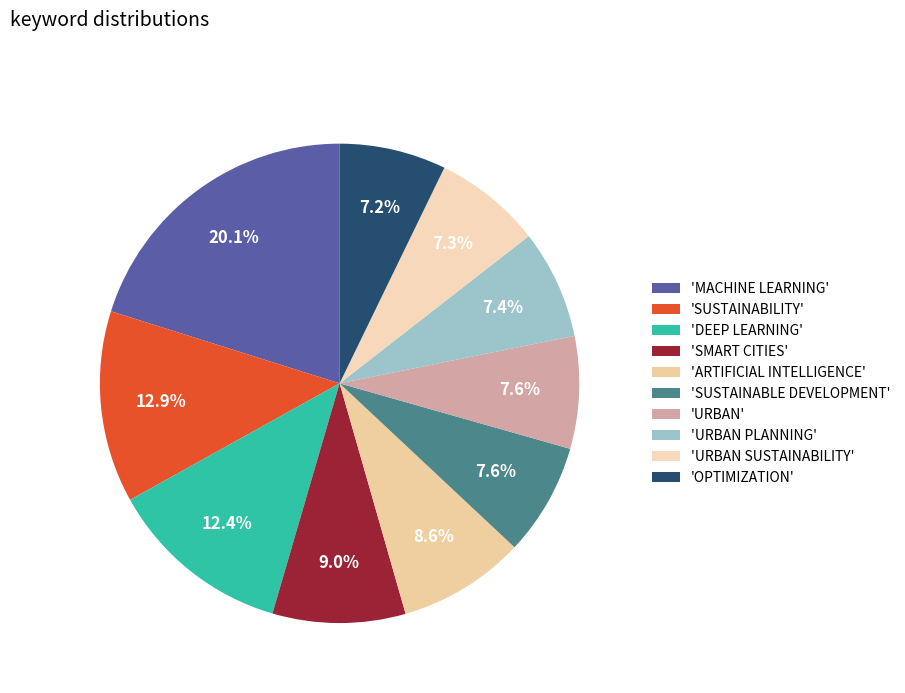

Which slice is the largest?

'MACHINE LEARNING'